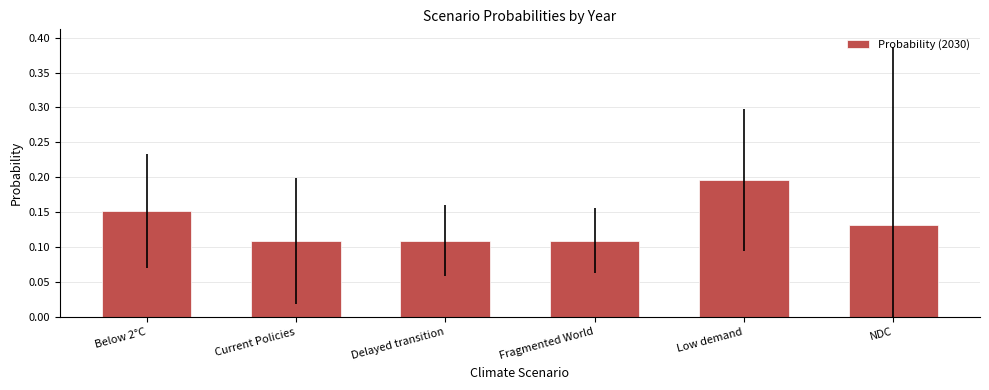

The value at Delayed transition is 0.2. True or false?

False